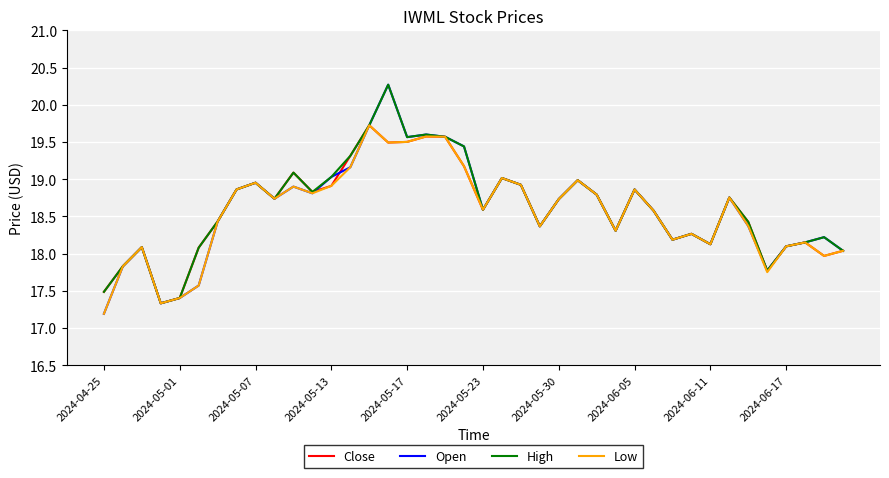

What is the difference between the second highest and second lowest values in the Low series?

2.2